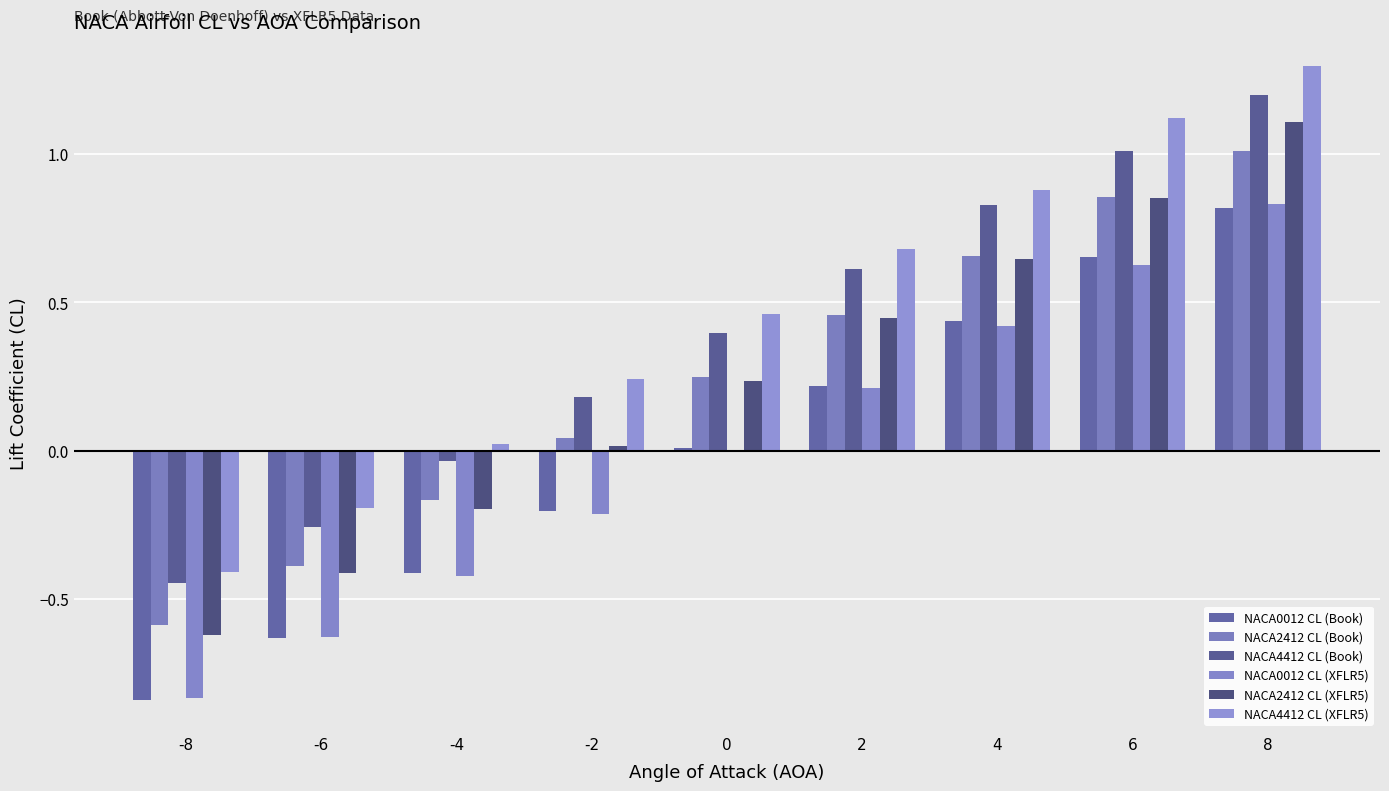

What are all the series names shown in the legend?

NACA0012 CL (Book), NACA2412 CL (Book), NACA4412 CL (Book), NACA0012 CL (XFLR5), NACA2412 CL (XFLR5), NACA4412 CL (XFLR5)